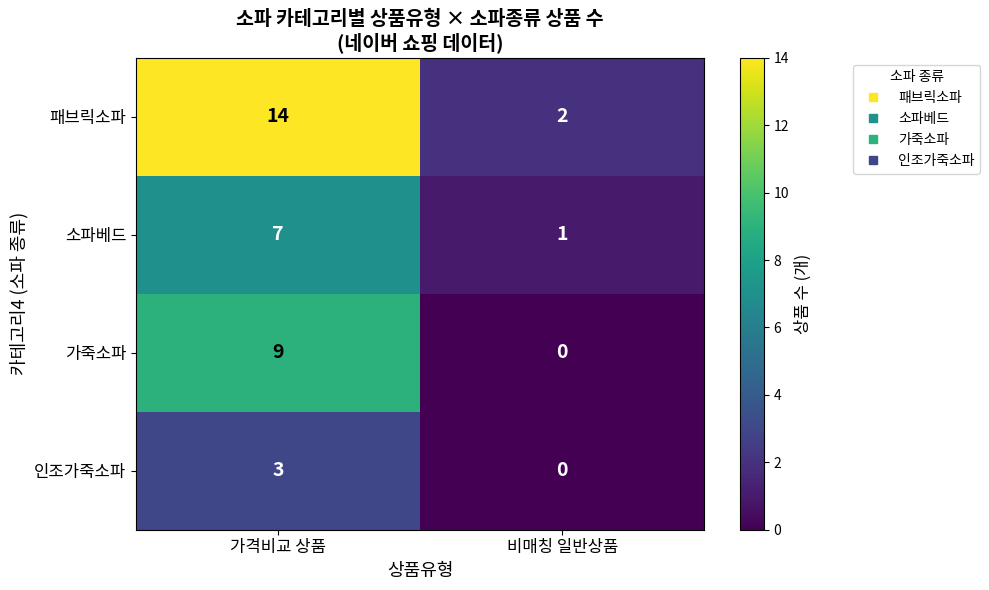

Rank the categories by 가죽소파 value from lowest to highest.

비매칭 일반상품, 가격비교 상품